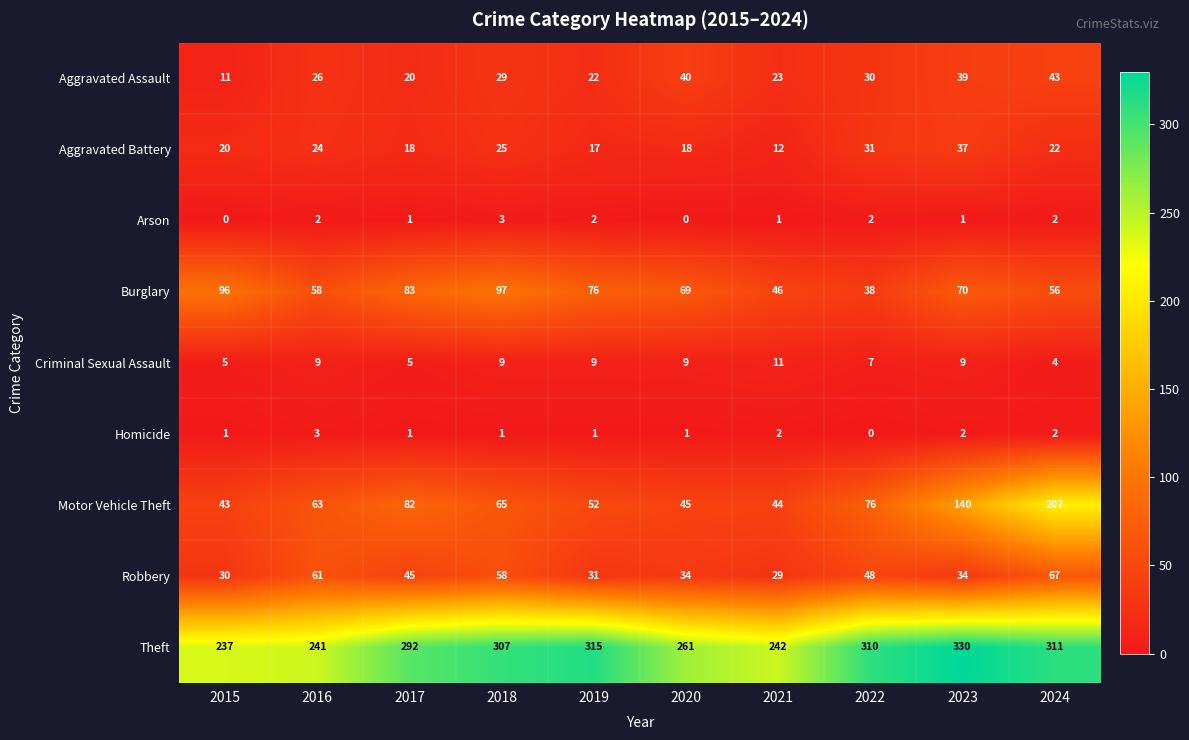

At 2019, list the series in order from smallest to largest.

Homicide, Arson, Criminal Sexual Assault, Aggravated Battery, Aggravated Assault, Robbery, Motor Vehicle Theft, Burglary, Theft